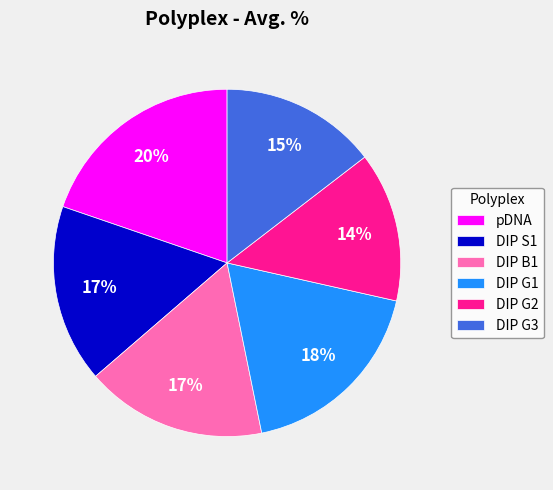

To the nearest percent, what is the average slice percentage?

17%